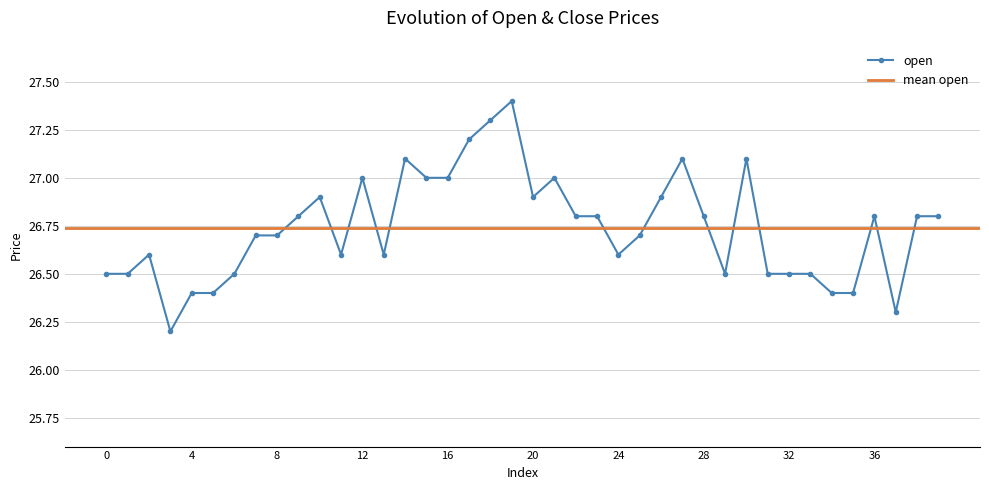

Count the number of categories in the chart.

40